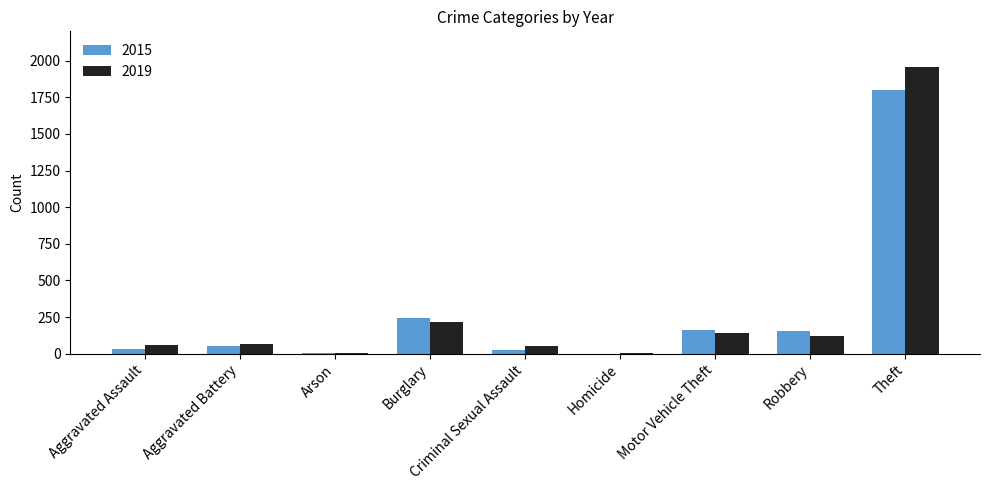

What is the sum of all 2015 values?

2478